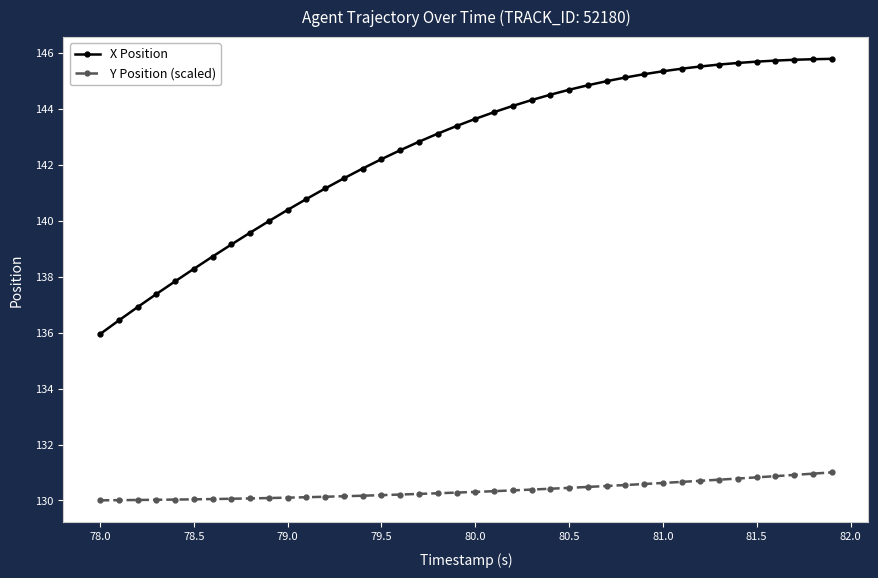

Which series has the largest total across all categories?

X Position